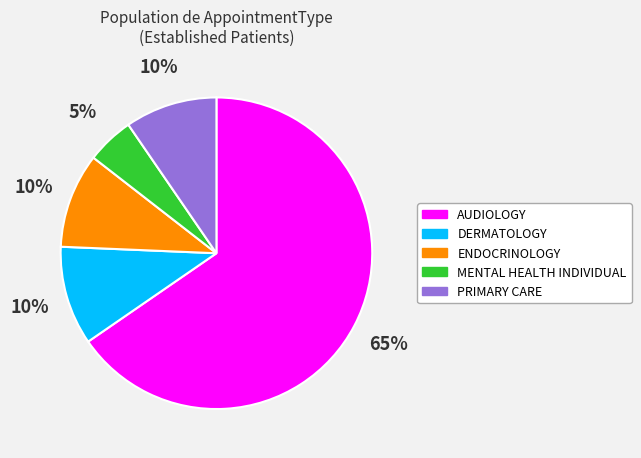

Does any single category account for the majority?

Yes